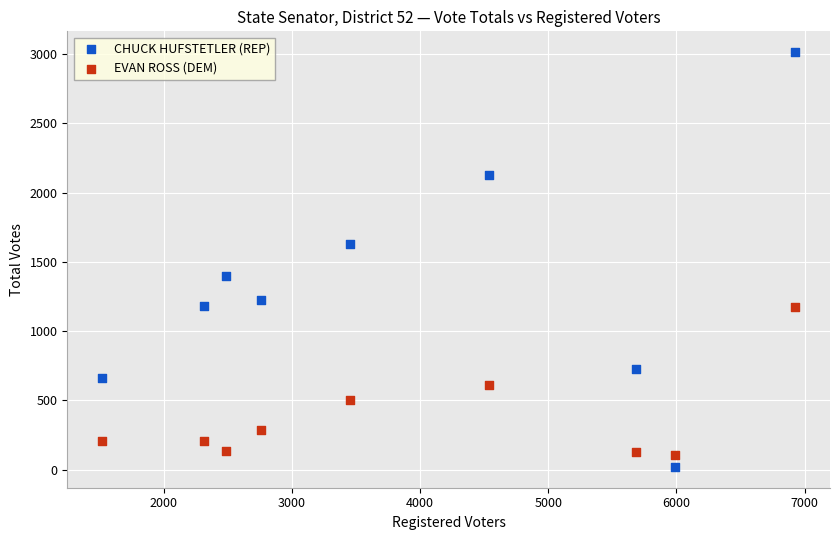

What is the X range (max minus min) for the scatter plot?

5412